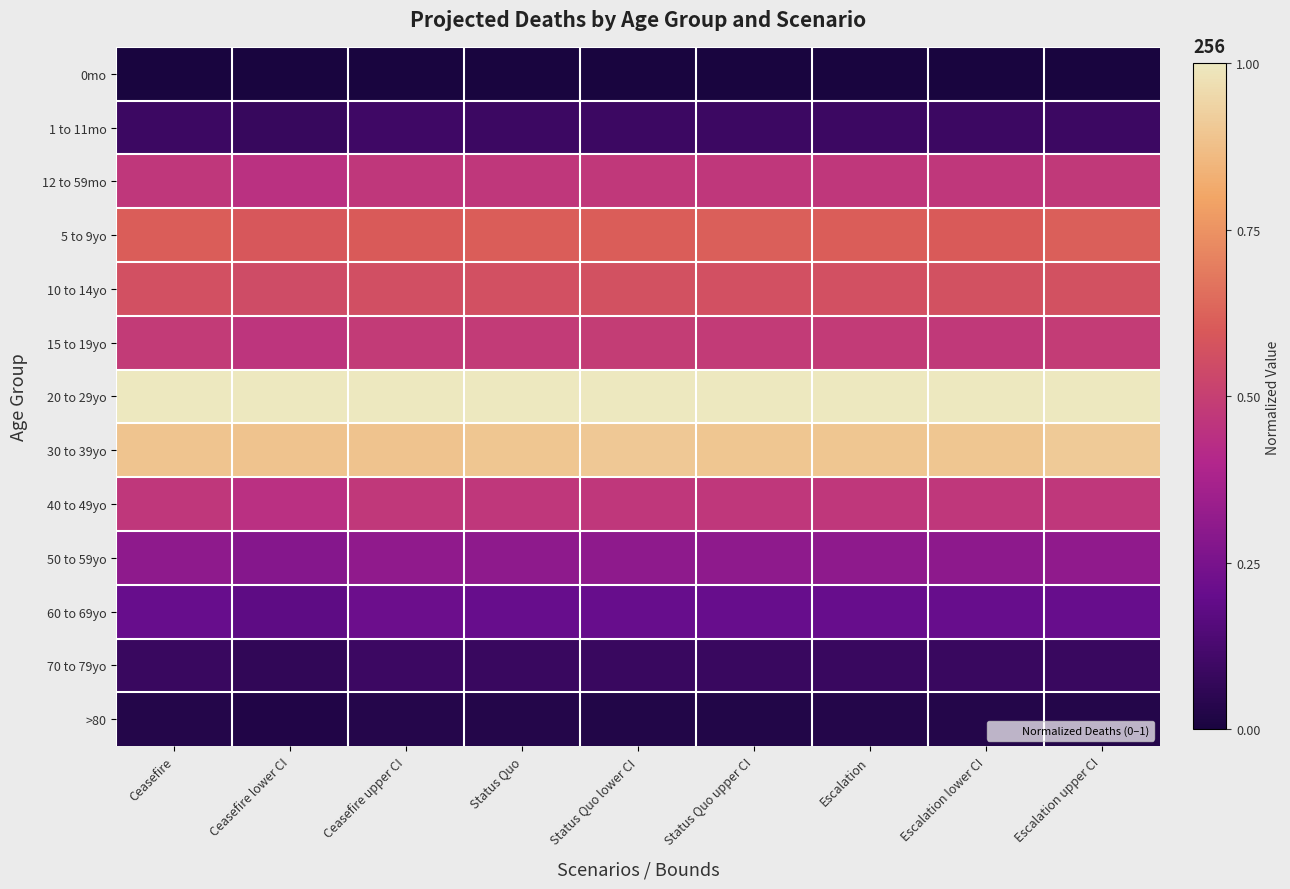

At which category is the sum across all series the highest?

Escalation upper CI